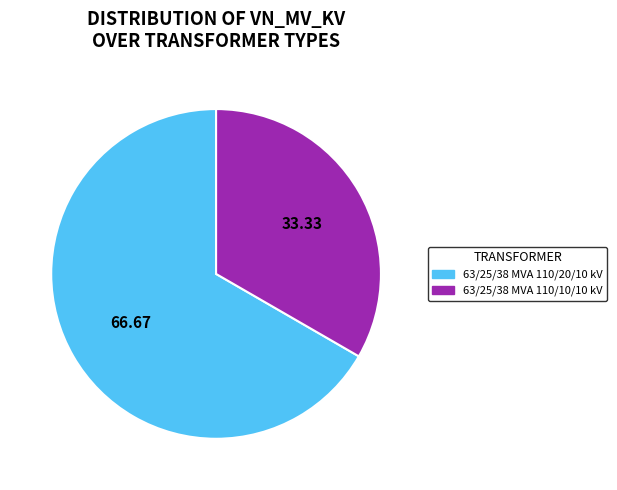

Rank the categories by value from highest to lowest.

63/25/38 MVA 110/20/10 kV, 63/25/38 MVA 110/10/10 kV